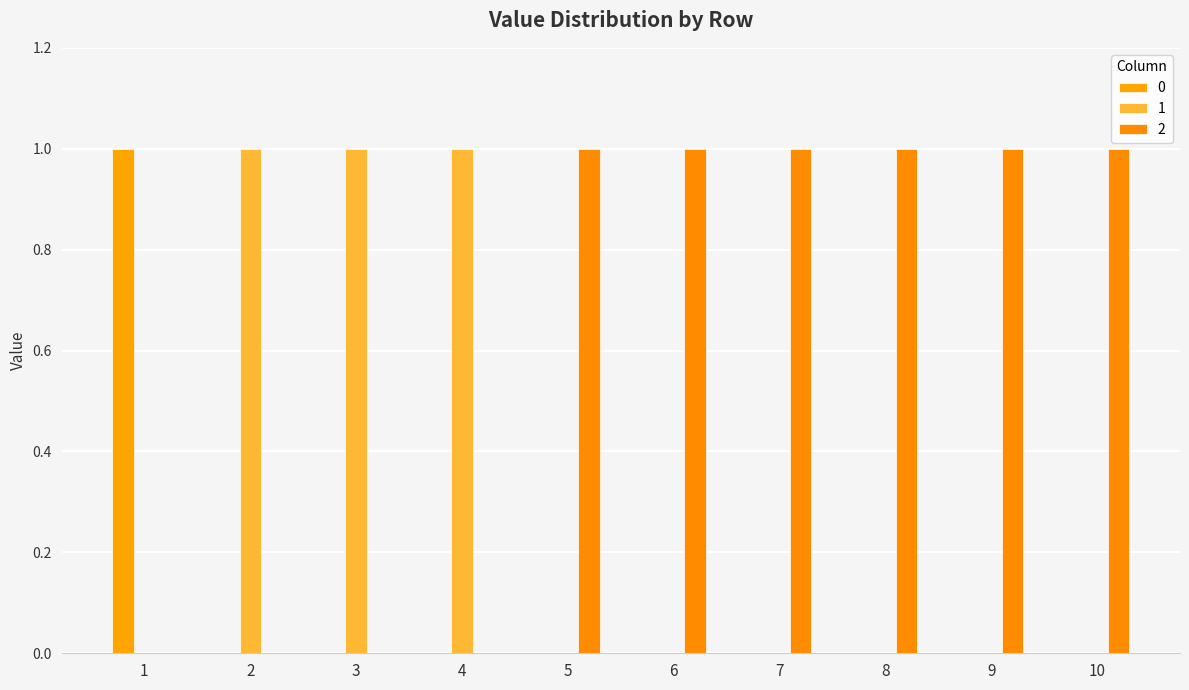

Reading right to left, transcribe all the data shown in this chart.

0: 10=0	9=0	8=0	7=0	6=0	5=0	4=0	3=0	2=0	1=1
1: 10=0	9=0	8=0	7=0	6=0	5=0	4=1	3=1	2=1	1=0
2: 10=1	9=1	8=1	7=1	6=1	5=1	4=0	3=0	2=0	1=0